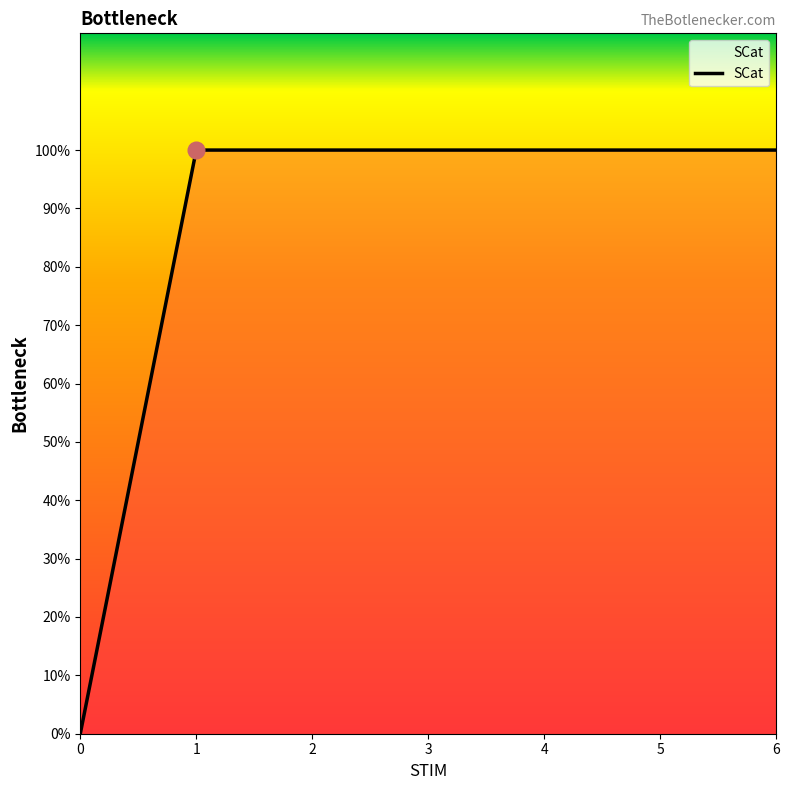

Is this an area chart (filled region under the line)?

Yes